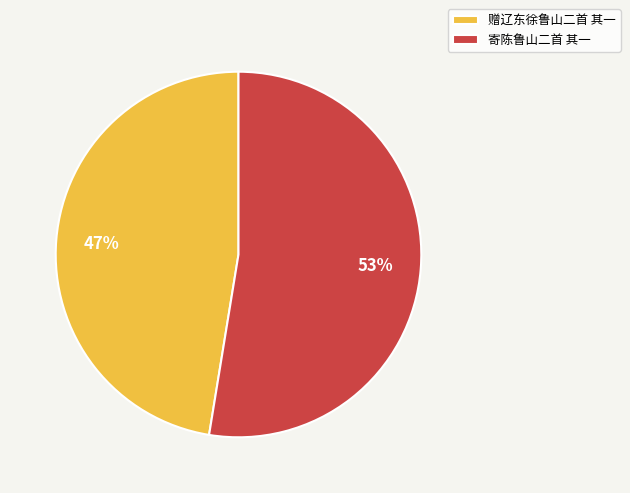

To the nearest percent, what portion does 赠辽东徐鲁山二首 其一 represent?

47%